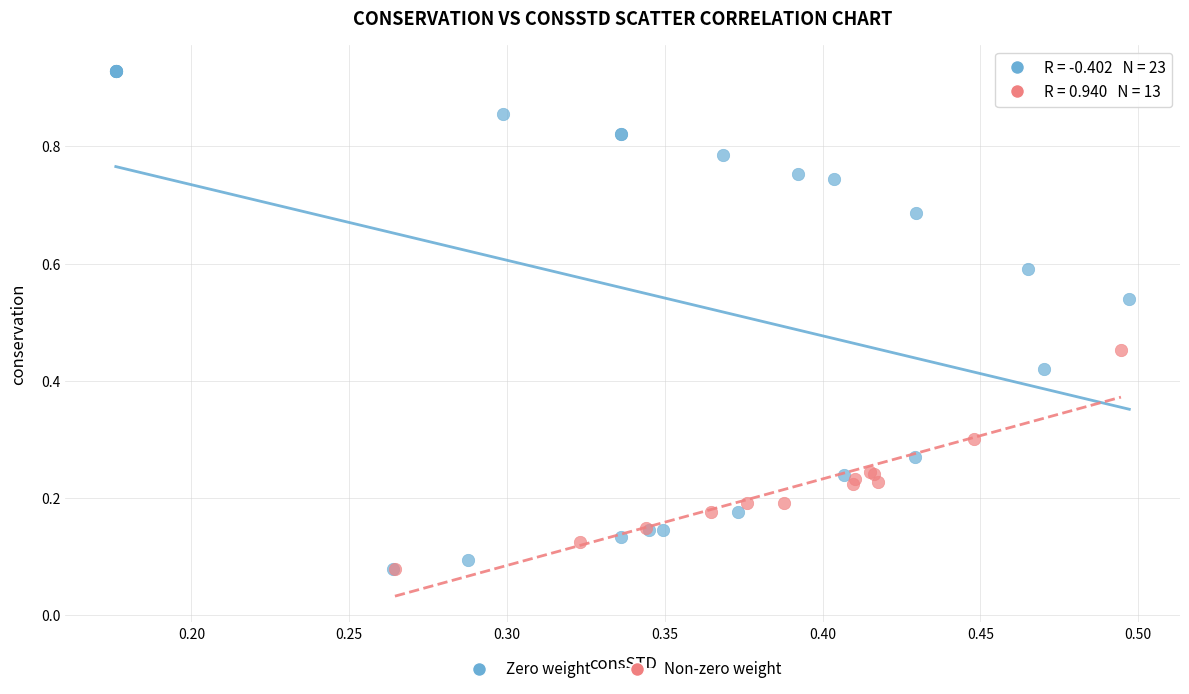

Which series reaches the maximum Y coordinate?

Zero weight